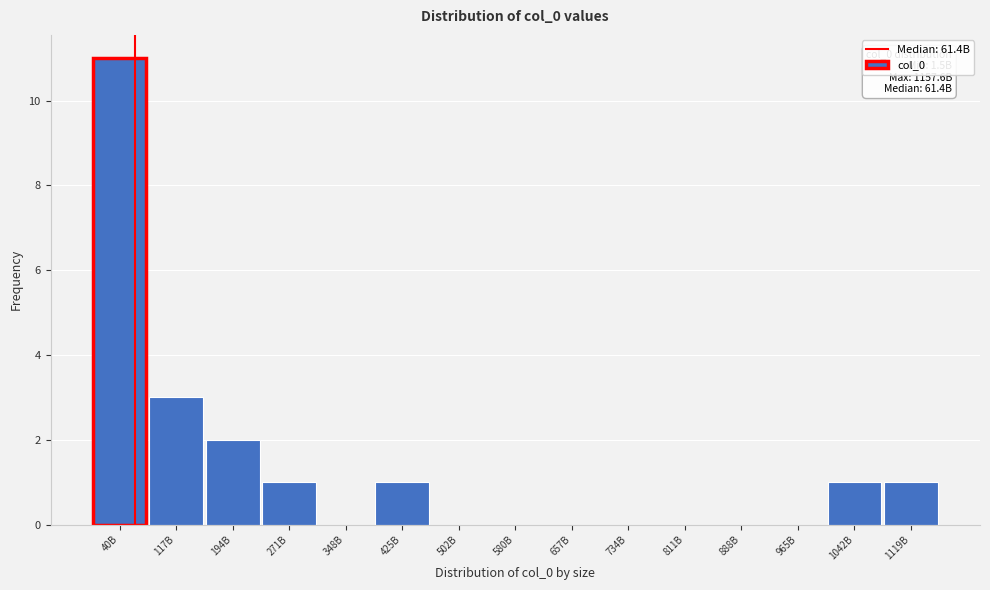

Reading right to left, extract all data points from this chart.

1119B=1	1042B=1	965B=0	888B=0	811B=0	734B=0	657B=0	580B=0	502B=0	425B=1	348B=0	271B=1	194B=2	117B=3	40B=11